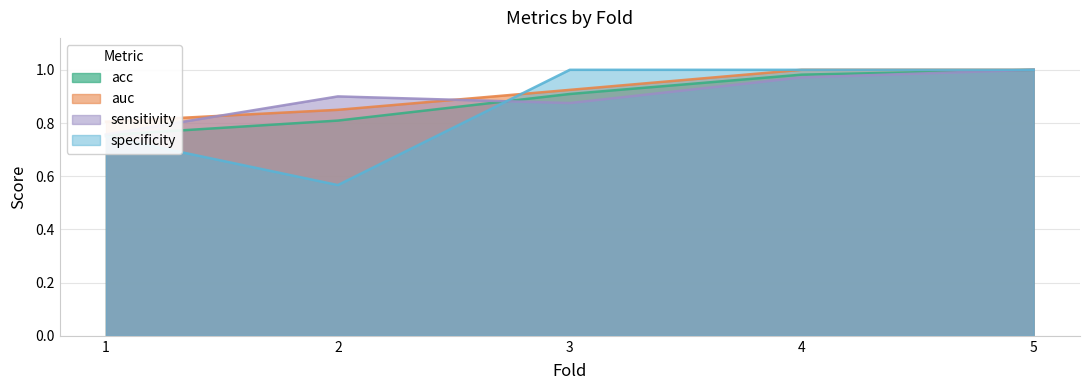

At which category does sensitivity reach its first local valley?

3